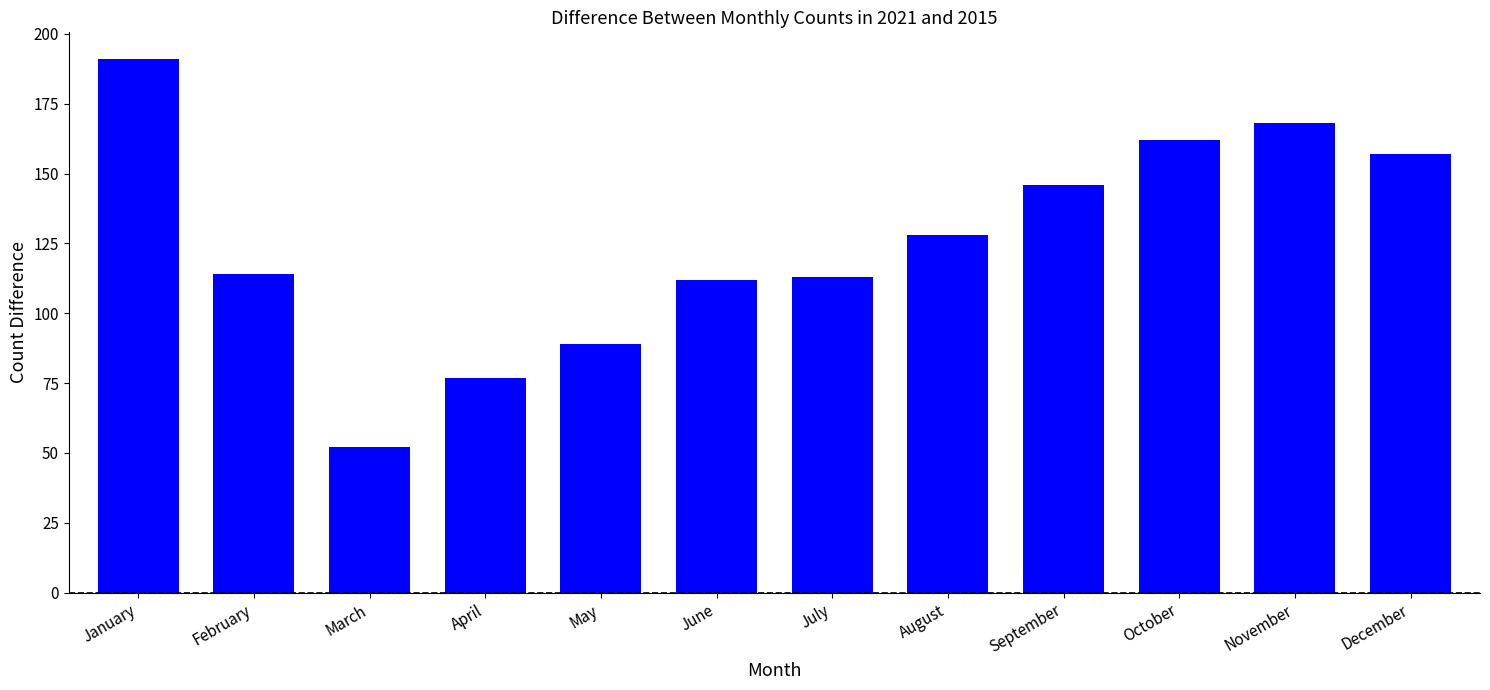

What is the change in value from May to December?

+68